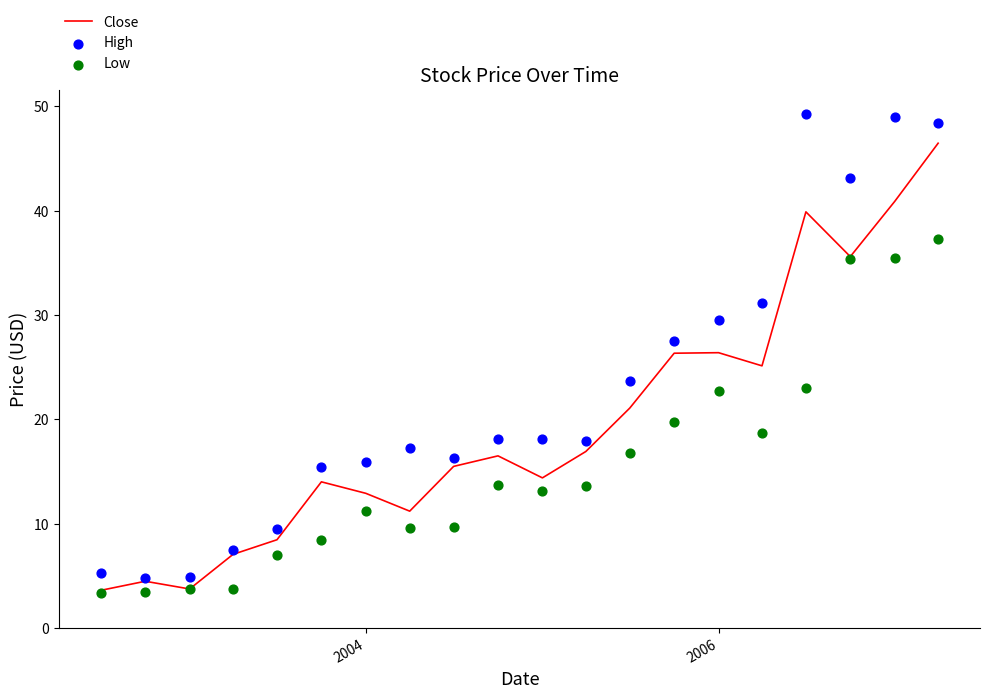

The Close series shows 47.0 at 2006. True or false?

False